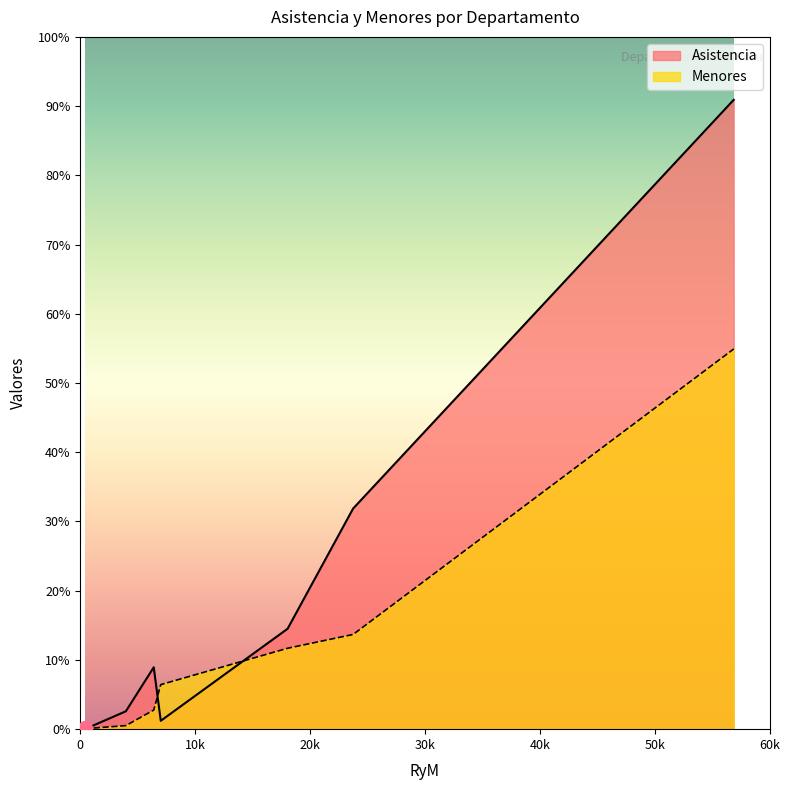

Which series has the largest total across all categories?

Asistencia